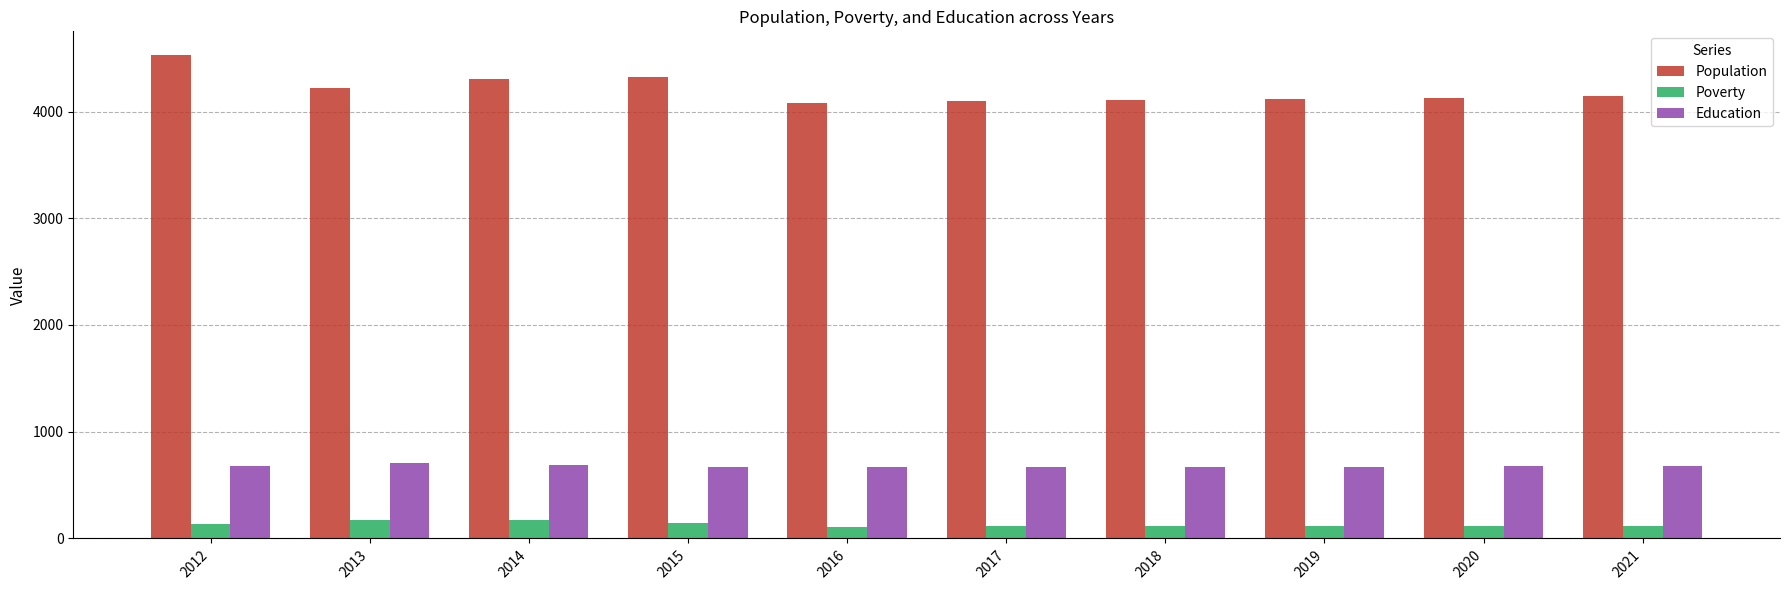

How many series are shown in this chart?

3